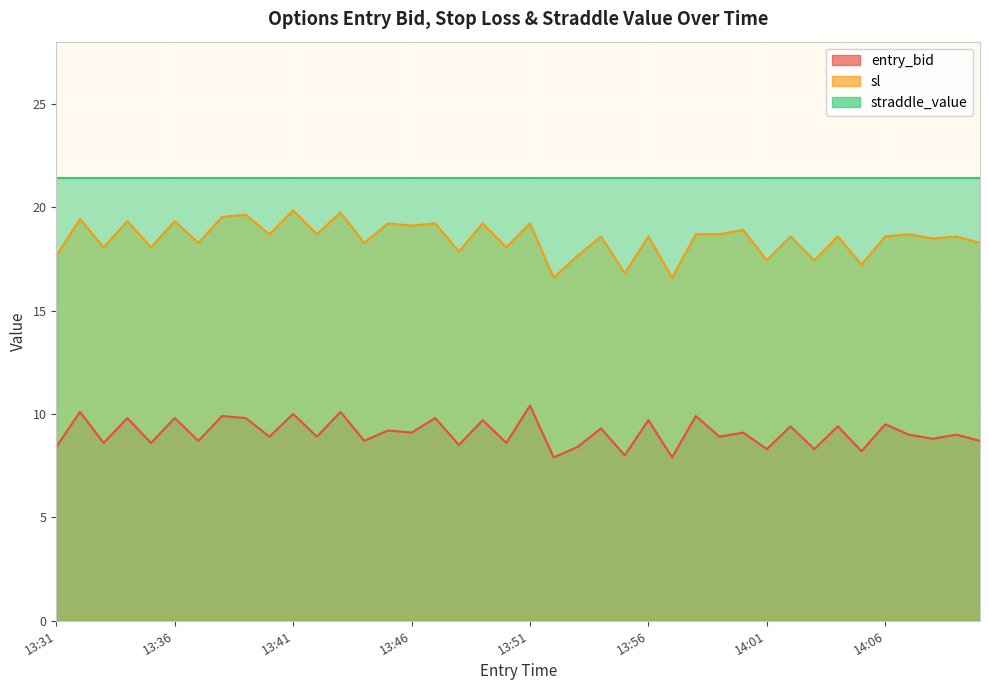

True or false: entry_bid has a value of 12.1 at 13:55.

False